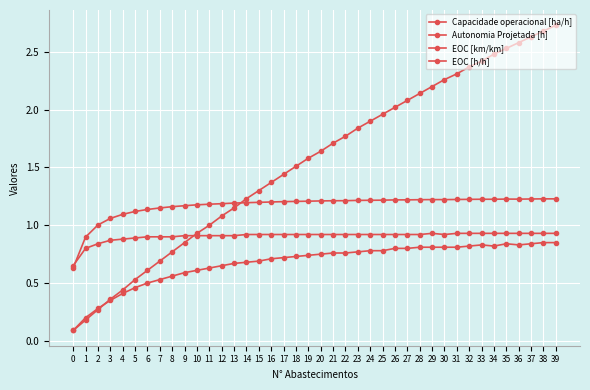

What is the lowest value of the EOC [h/h] series?

0.7